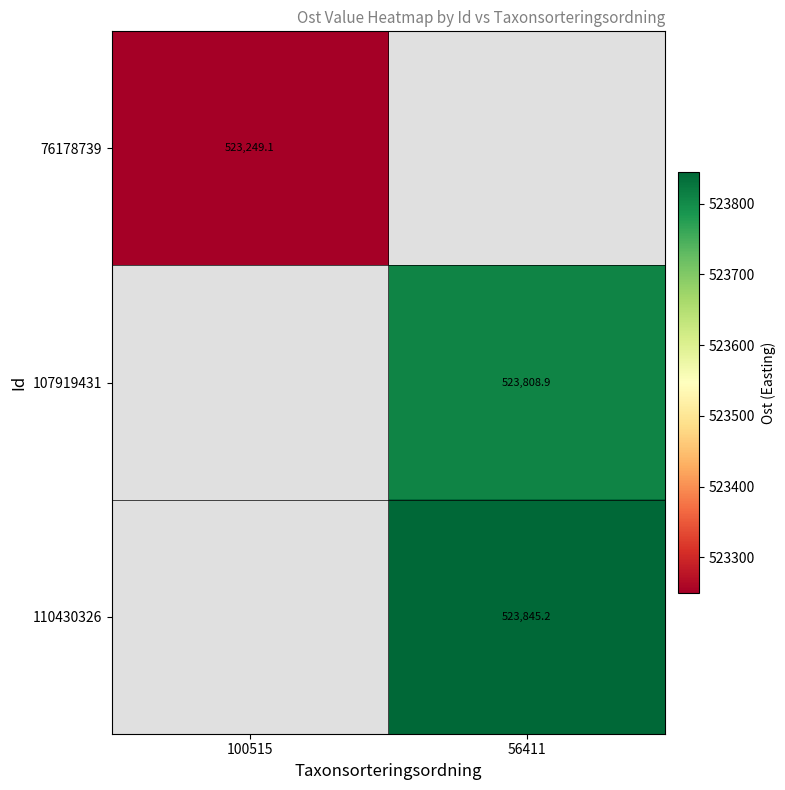

Rank the series by their maximum value, from lowest to highest.

76178739, 107919431, 110430326